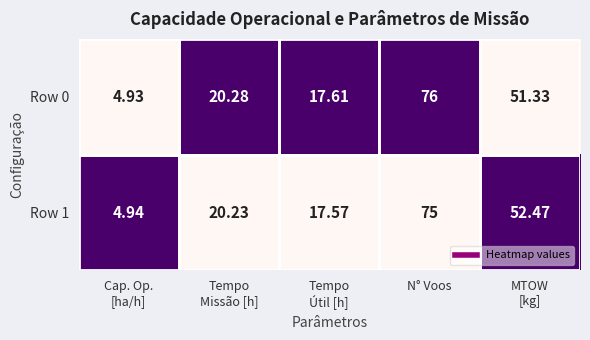

At which category is the sum across all series the highest?

N° Voos